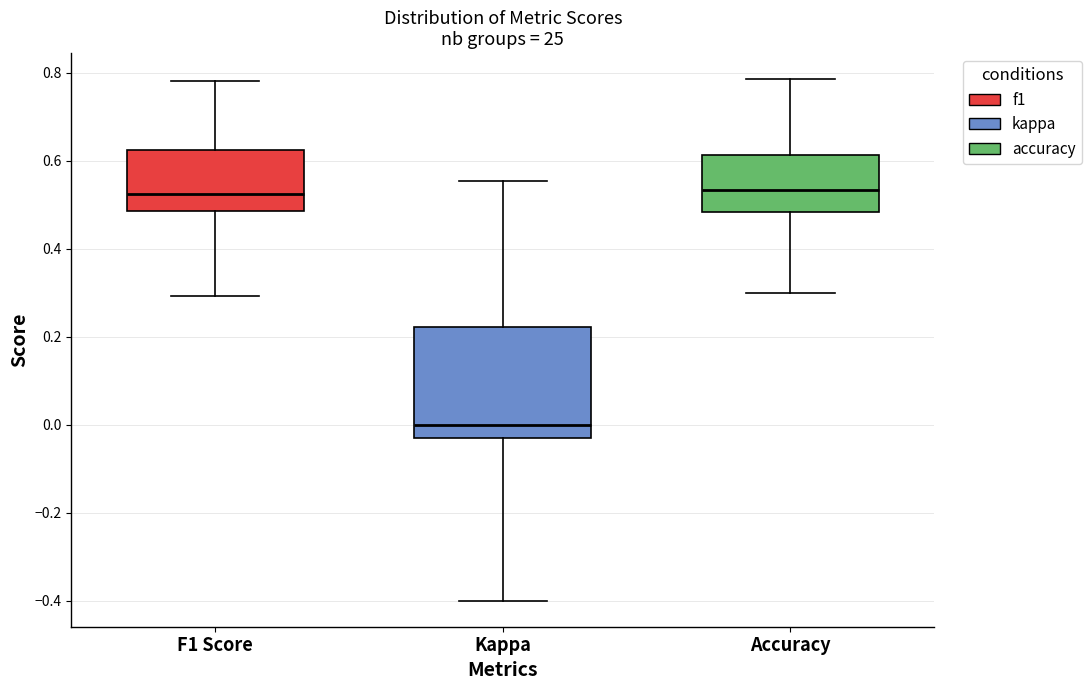

Where does the median line of the box for F1 Score sit on the y-axis? The values are not printed on the chart, so give them approximately, as read against the axis.

0.52